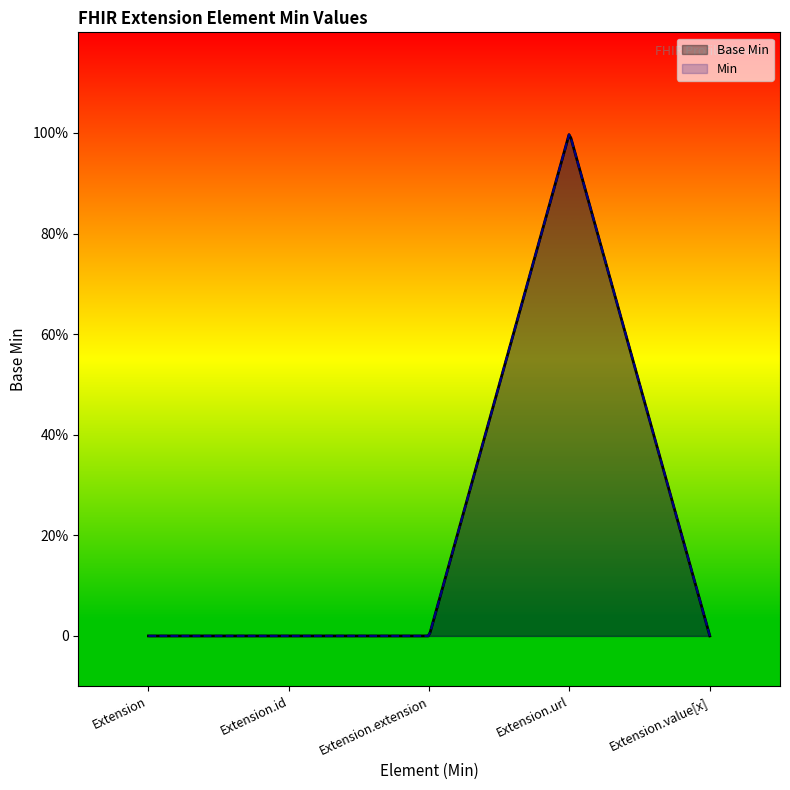

Reading left to right, transcribe all the data shown in this chart.

Extension=0	Extension.id=0	Extension.extension=0	Extension.url=1	Extension.value[x]=0